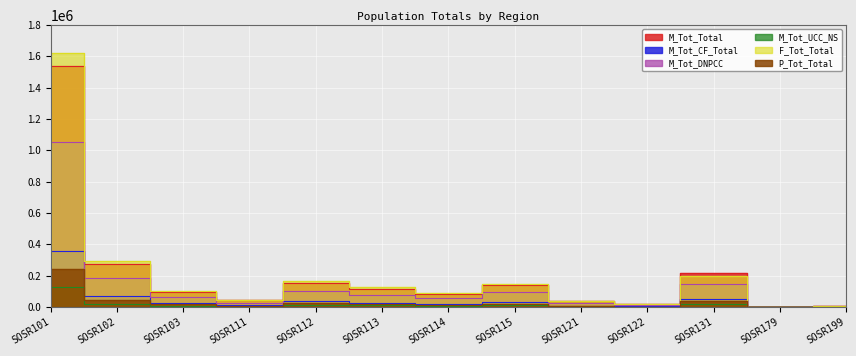

What is the sum of the M_Tot_Total values at SOSR103 and SOSR131?

312952